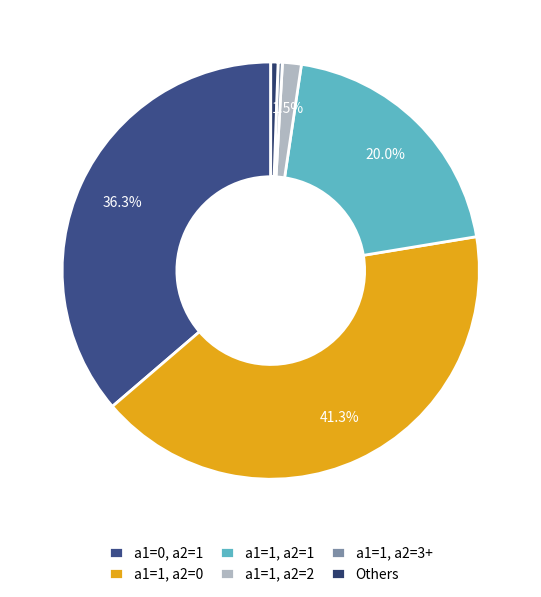

Rank the categories by value from highest to lowest.

a1=1, a2=0, a1=0, a2=1, a1=1, a2=1, a1=1, a2=2, Others, a1=1, a2=3+